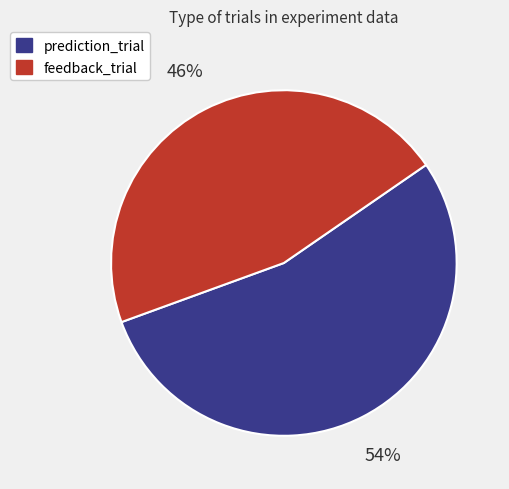

To the nearest percent, what portion does prediction_trial represent?

54%